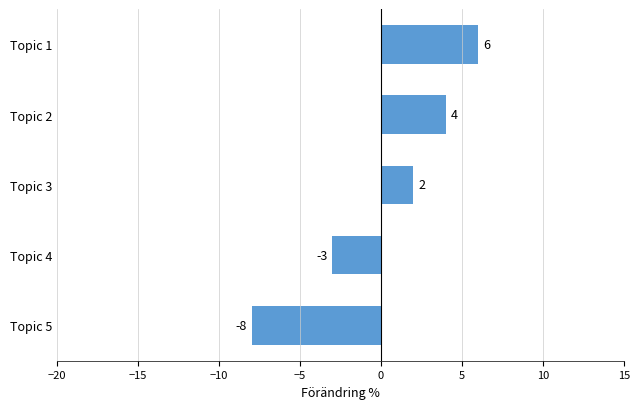

How many data points does each series have?

5